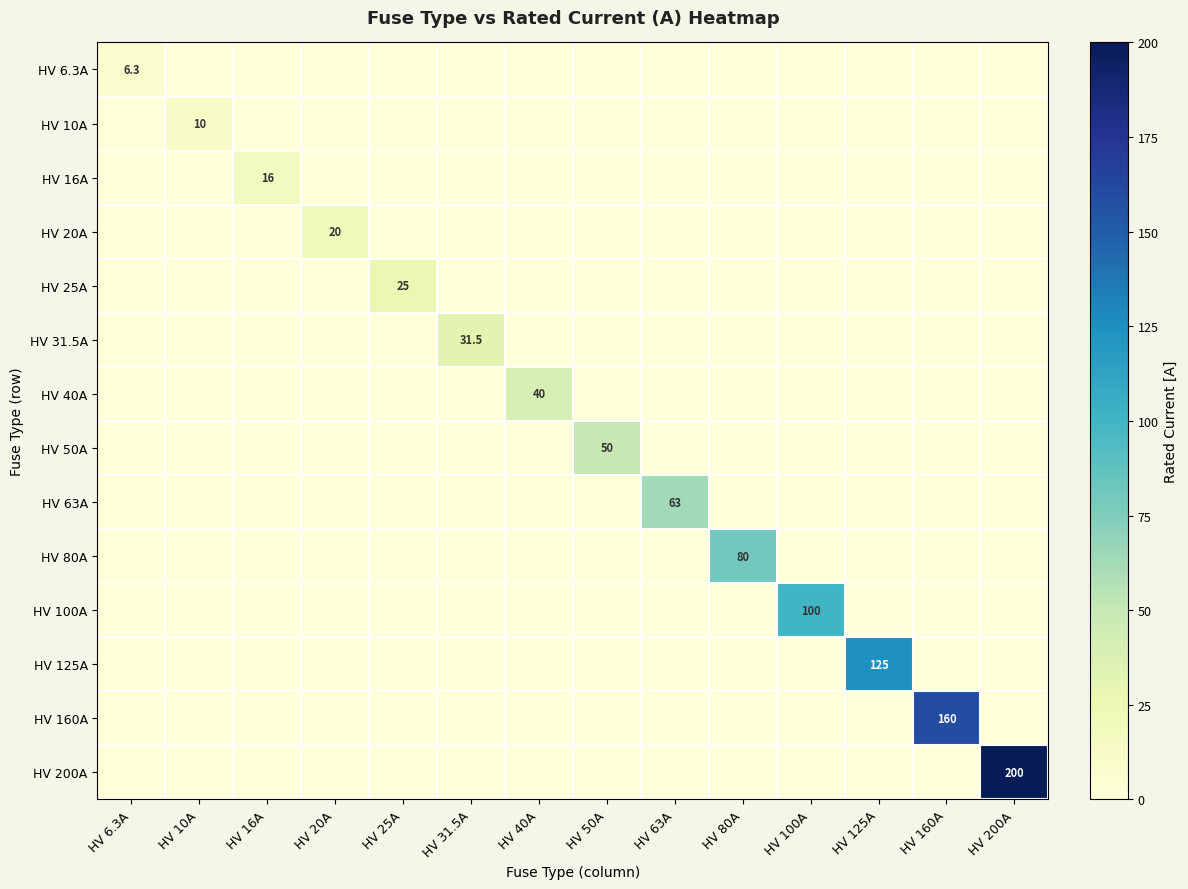

The HV 100A series shows 34.6 at HV 100A. True or false?

False